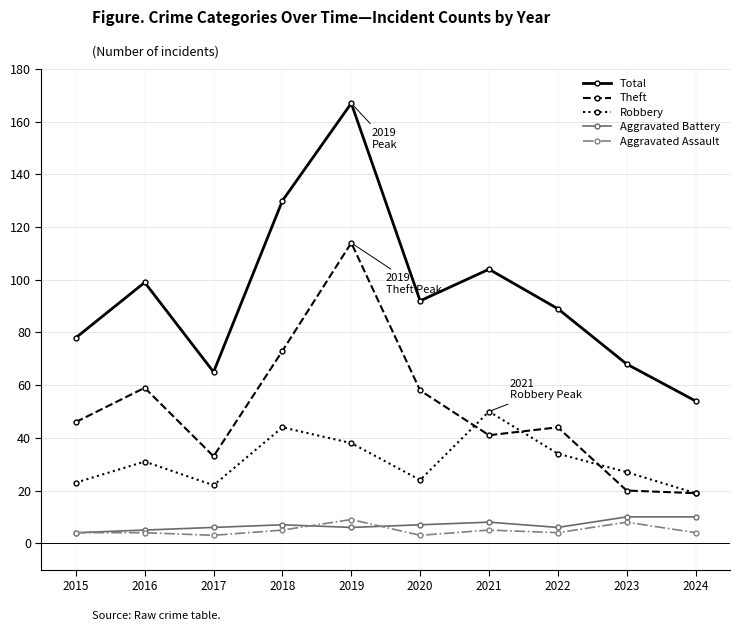

Is the value of Aggravated Battery at 2016 greater than the value of Total at 2020?

No